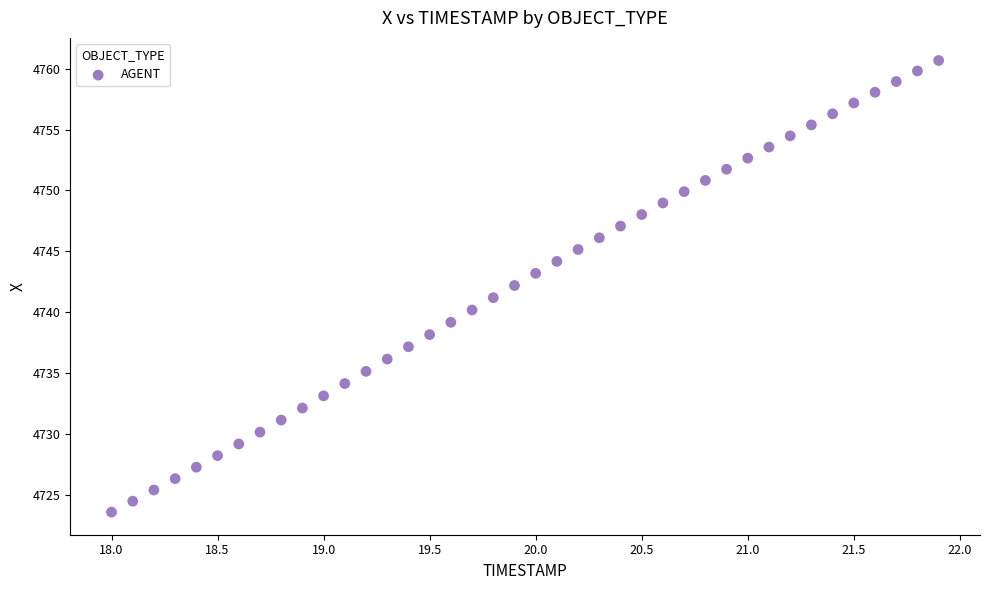

What is the range of X values (max minus min)?

3.9